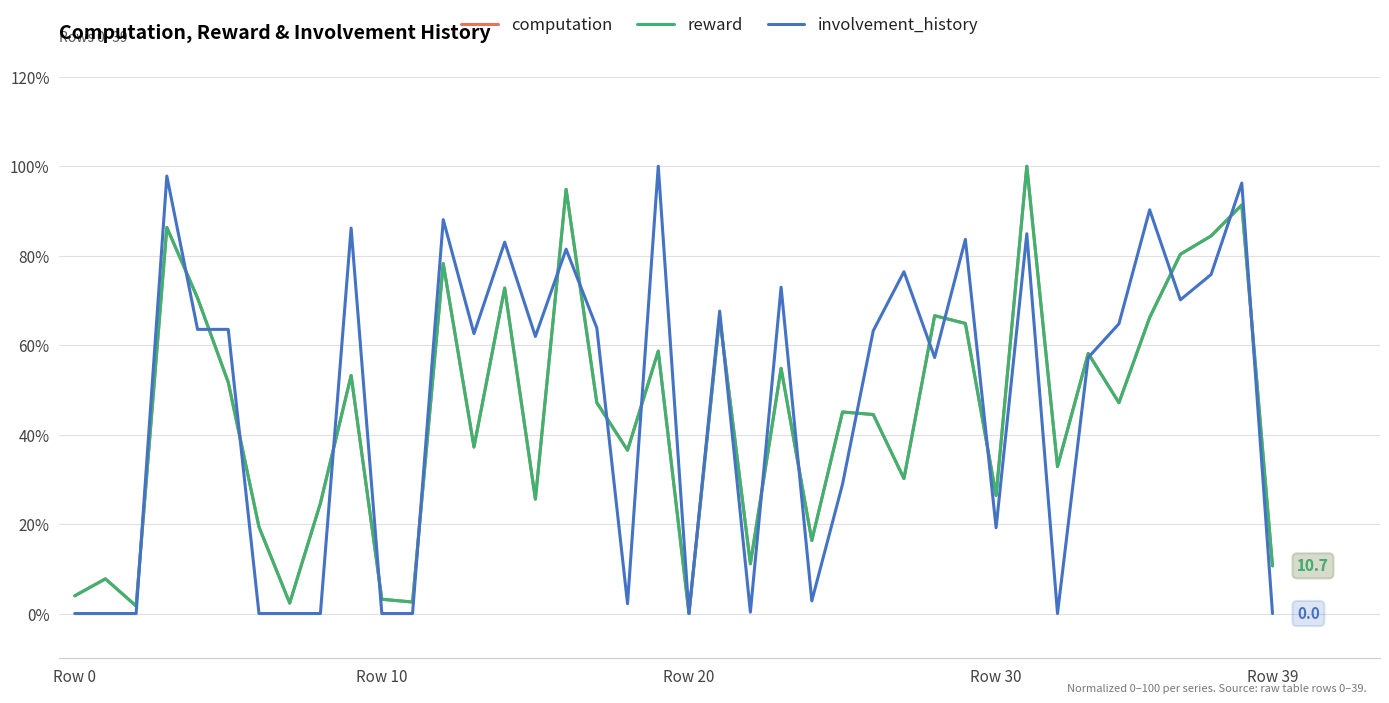

What is the maximum value for computation?

100.0